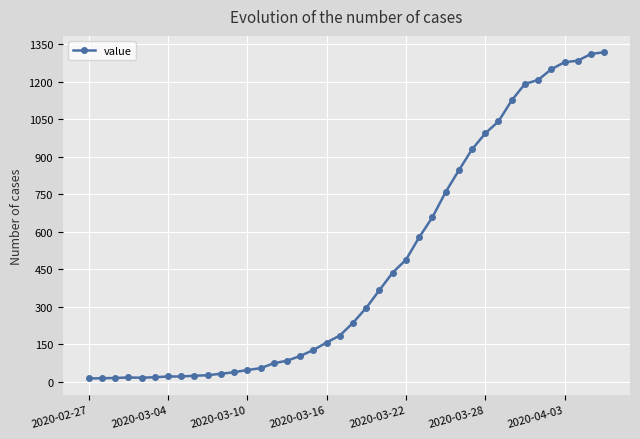

What is the greatest value displayed?

1319